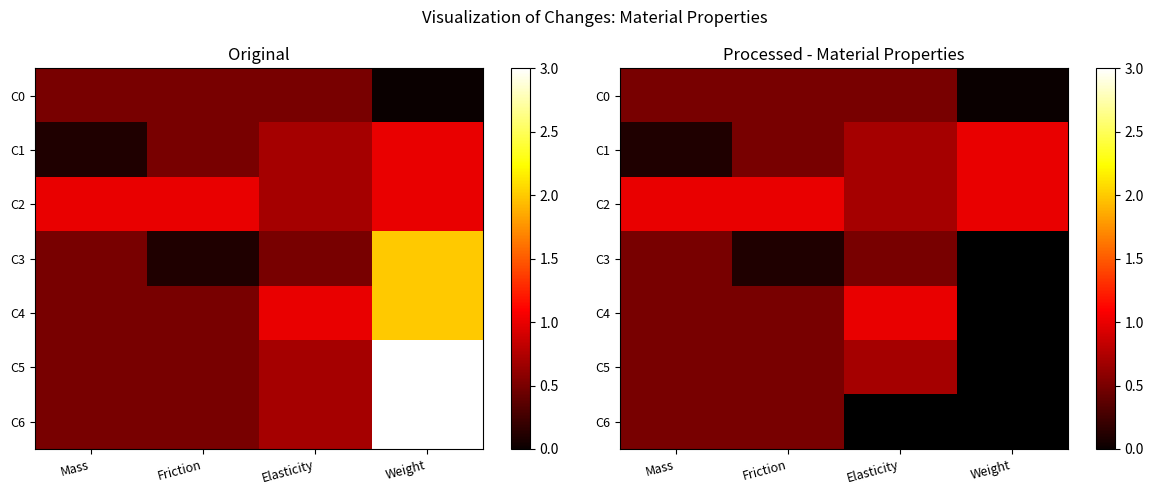

The C2 series shows 1.0 at Friction. True or false?

True